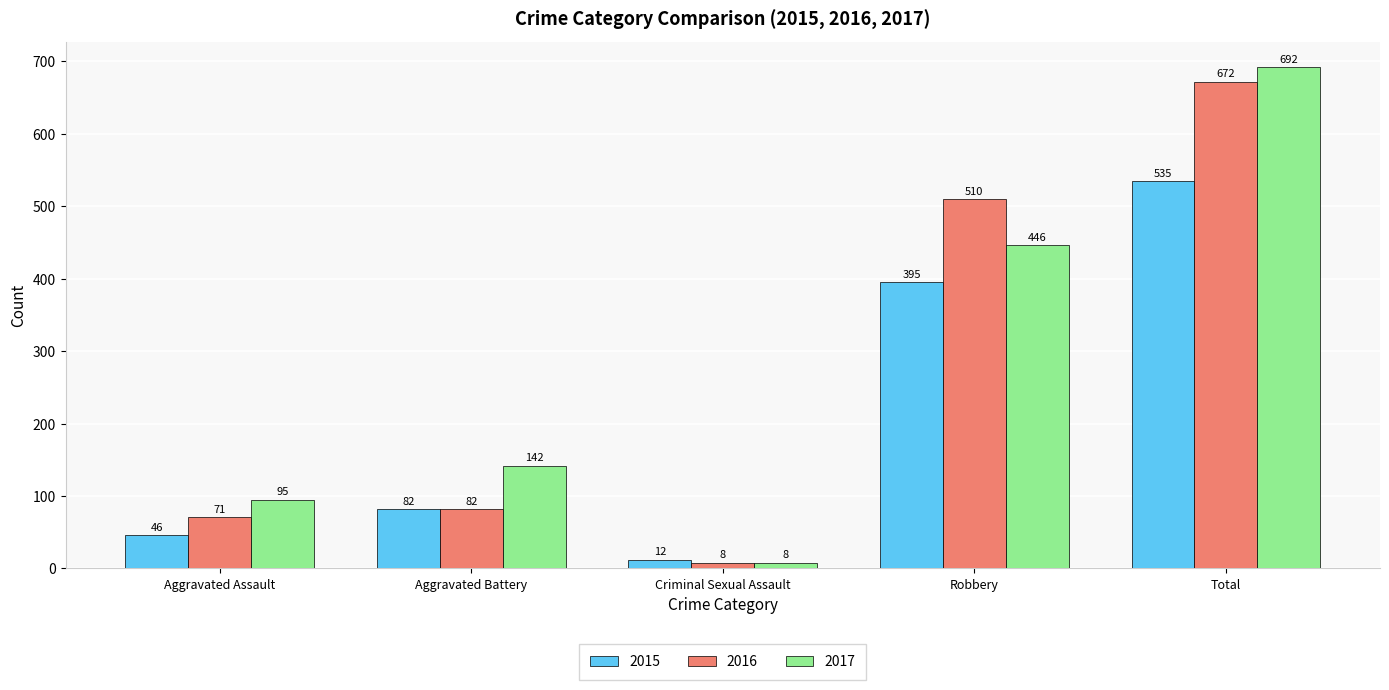

Read the 2016 value at Aggravated Assault, to the nearest 100.

100